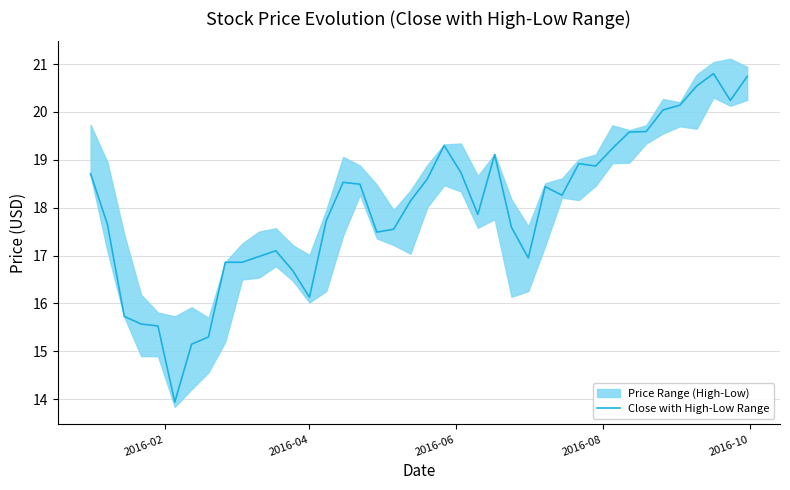

What is the lowest value of the Close with High-Low Range series?

13.9